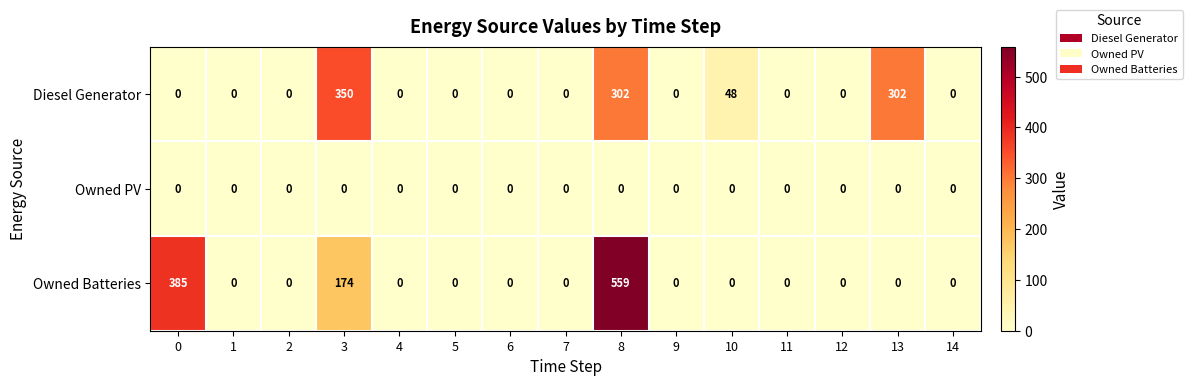

What is the average value of the Owned Batteries series?

75